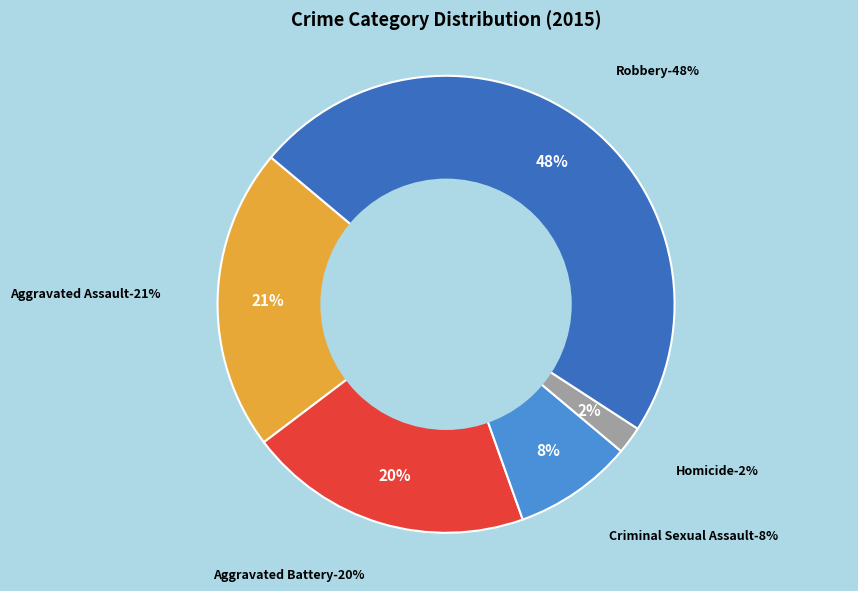

Rank the categories by value from highest to lowest.

Robbery, Aggravated Assault, Aggravated Battery, Criminal Sexual Assault, Homicide